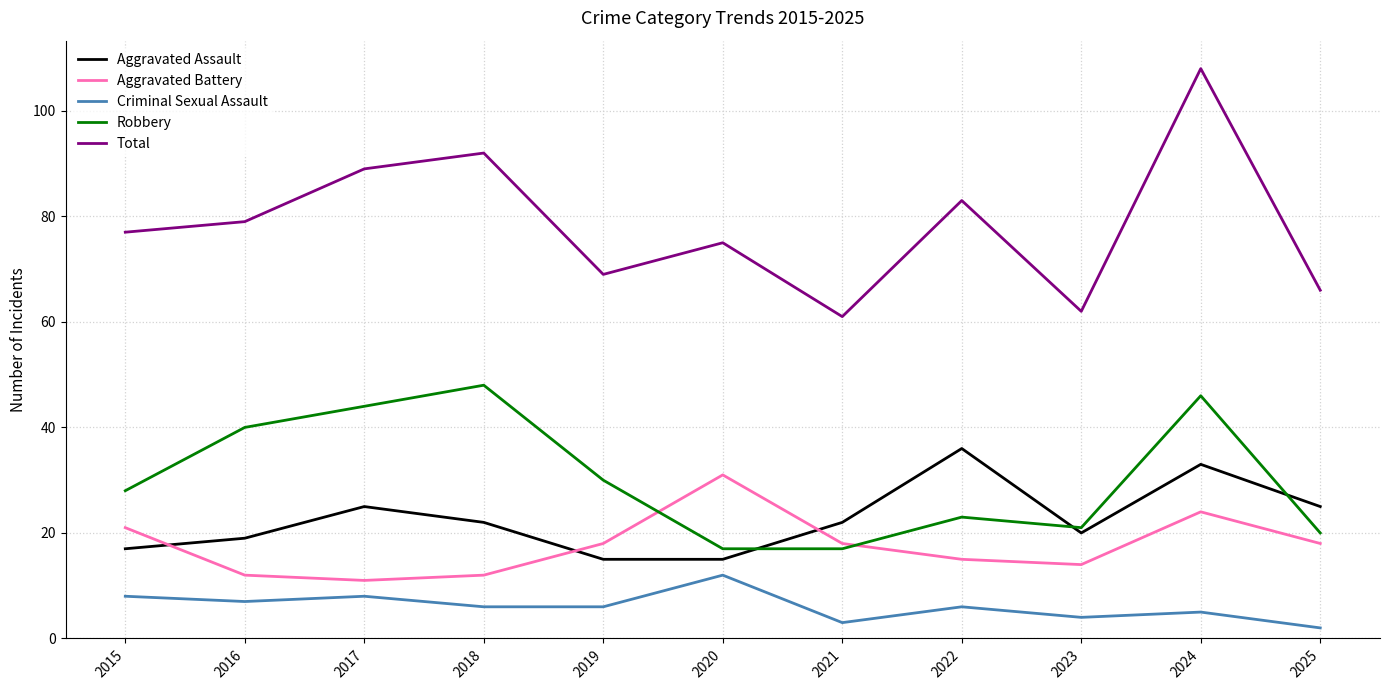

At which category does Robbery reach its first local peak?

2018